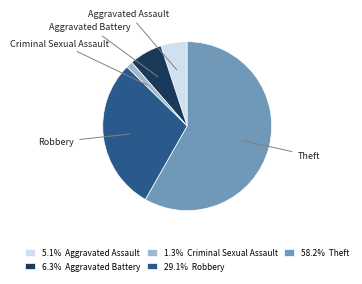

The Aggravated Battery slice represents 1% of the pie. True or false?

False